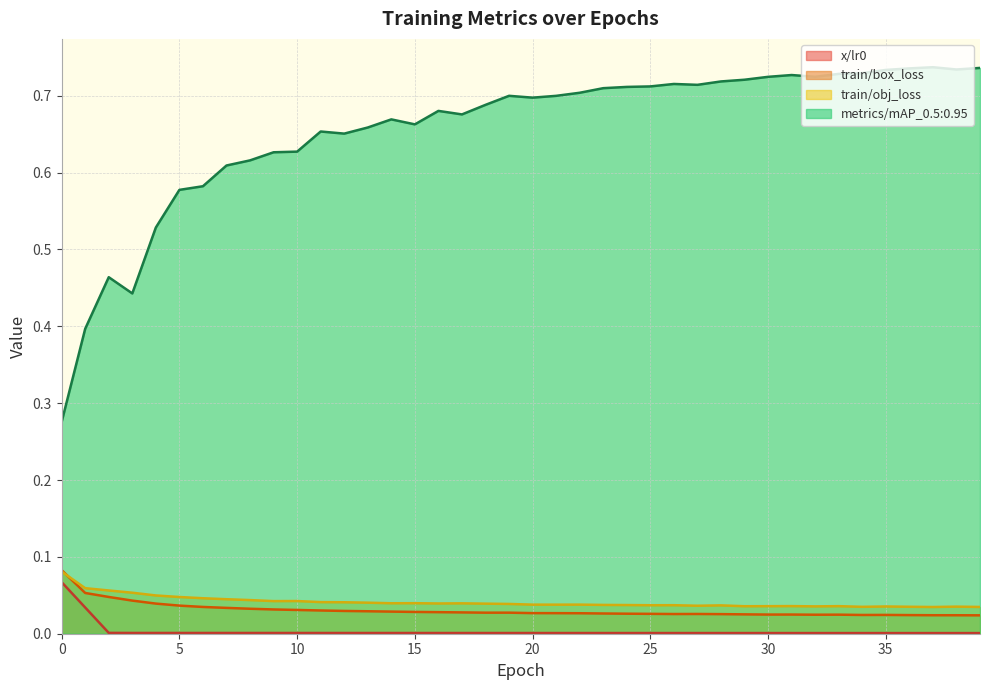

Reading left to right, transcribe all the data shown in this chart.

x/lr0: 0=0.1	1=0.0	2=0.0	3=0.0	4=0.0	5=0.0	6=0.0	7=0.0	8=0.0	9=0.0	10=0.0	11=0.0	12=0.0	13=0.0	14=0.0	15=0.0	16=0.0	17=0.0	18=0.0	19=0.0	20=0.0	21=0.0	22=0.0	23=0.0	24=0.0	25=0.0	26=0.0	27=0.0	28=0.0	29=0.0	30=0.0	31=0.0	32=0.0	33=0.0	34=0.0	35=0.0	36=0.0	37=0.0	38=0.0	39=0.0
train/box_loss: 0=0.1	1=0.1	2=0.0	3=0.0	4=0.0	5=0.0	6=0.0	7=0.0	8=0.0	9=0.0	10=0.0	11=0.0	12=0.0	13=0.0	14=0.0	15=0.0	16=0.0	17=0.0	18=0.0	19=0.0	20=0.0	21=0.0	22=0.0	23=0.0	24=0.0	25=0.0	26=0.0	27=0.0	28=0.0	29=0.0	30=0.0	31=0.0	32=0.0	33=0.0	34=0.0	35=0.0	36=0.0	37=0.0	38=0.0	39=0.0
train/obj_loss: 0=0.1	1=0.1	2=0.1	3=0.1	4=0.0	5=0.0	6=0.0	7=0.0	8=0.0	9=0.0	10=0.0	11=0.0	12=0.0	13=0.0	14=0.0	15=0.0	16=0.0	17=0.0	18=0.0	19=0.0	20=0.0	21=0.0	22=0.0	23=0.0	24=0.0	25=0.0	26=0.0	27=0.0	28=0.0	29=0.0	30=0.0	31=0.0	32=0.0	33=0.0	34=0.0	35=0.0	36=0.0	37=0.0	38=0.0	39=0.0
metrics/mAP_0.5:0.95: 0=0.3	1=0.4	2=0.5	3=0.4	4=0.5	5=0.6	6=0.6	7=0.6	8=0.6	9=0.6	10=0.6	11=0.7	12=0.7	13=0.7	14=0.7	15=0.7	16=0.7	17=0.7	18=0.7	19=0.7	20=0.7	21=0.7	22=0.7	23=0.7	24=0.7	25=0.7	26=0.7	27=0.7	28=0.7	29=0.7	30=0.7	31=0.7	32=0.7	33=0.7	34=0.7	35=0.7	36=0.7	37=0.7	38=0.7	39=0.7